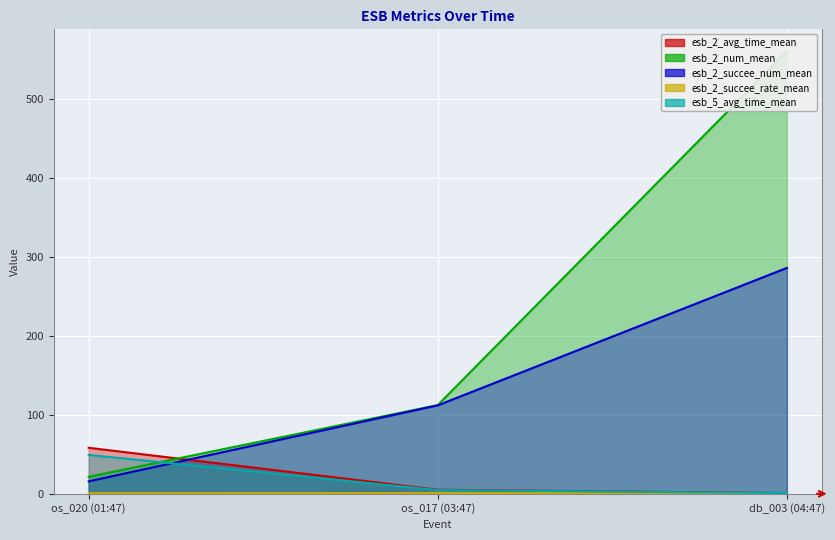

Is it true that esb_5_avg_time_mean equals 4.7 at os_017 (03:47)?

True